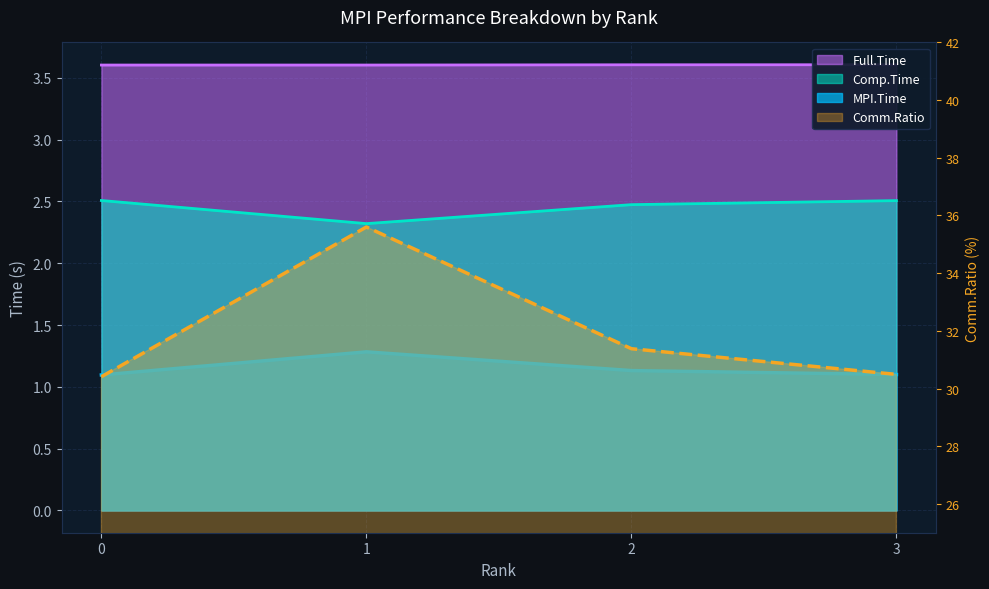

What are all the series names shown in the legend?

MPI.Time, Comp.Time, Comm.Ratio, Full.Time